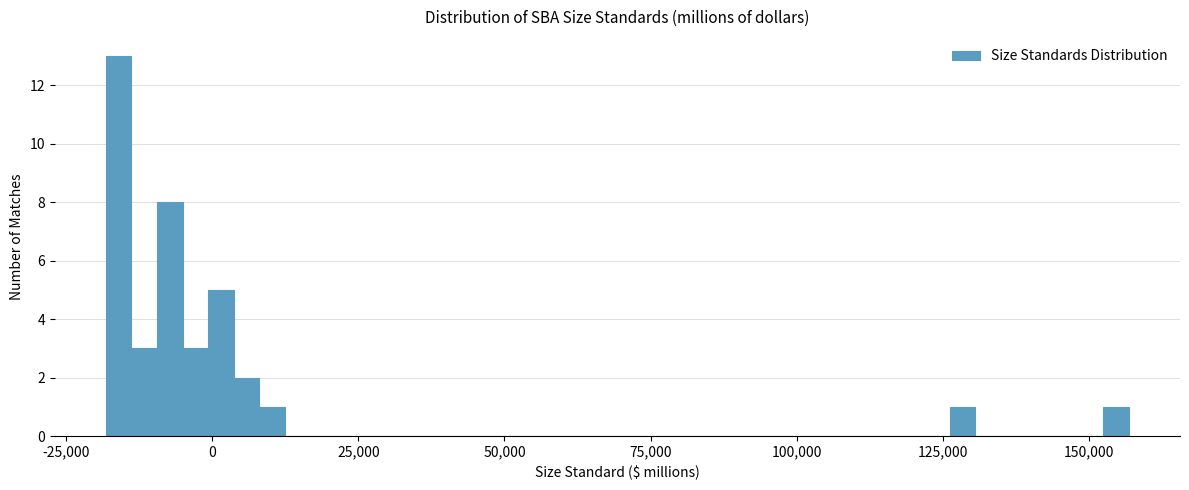

Around what value on the x-axis is the tallest bar? Give the approximate position of its centre, as read against the axis.

-15000